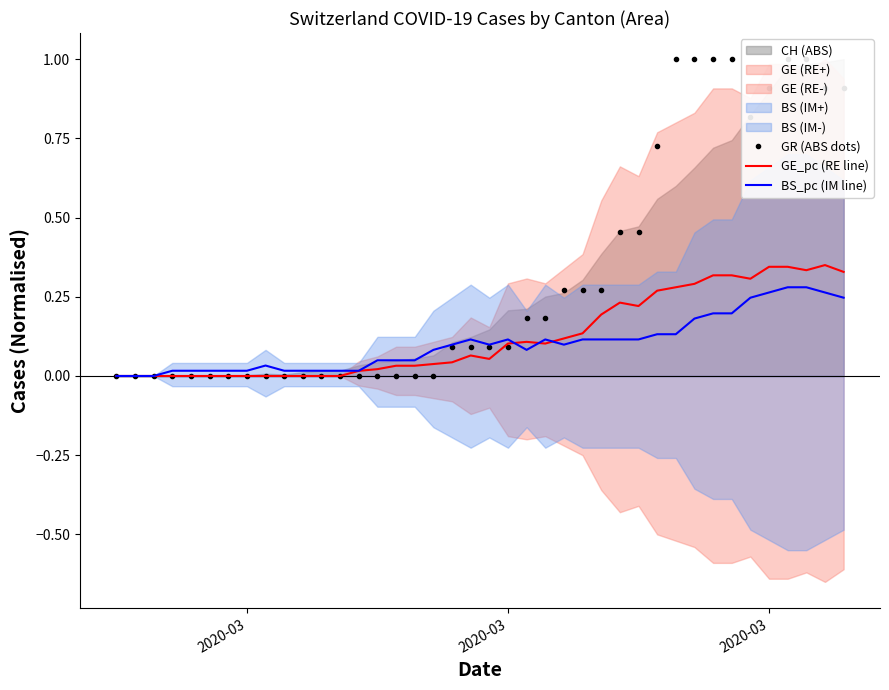

How many lines are shown in the chart?

3